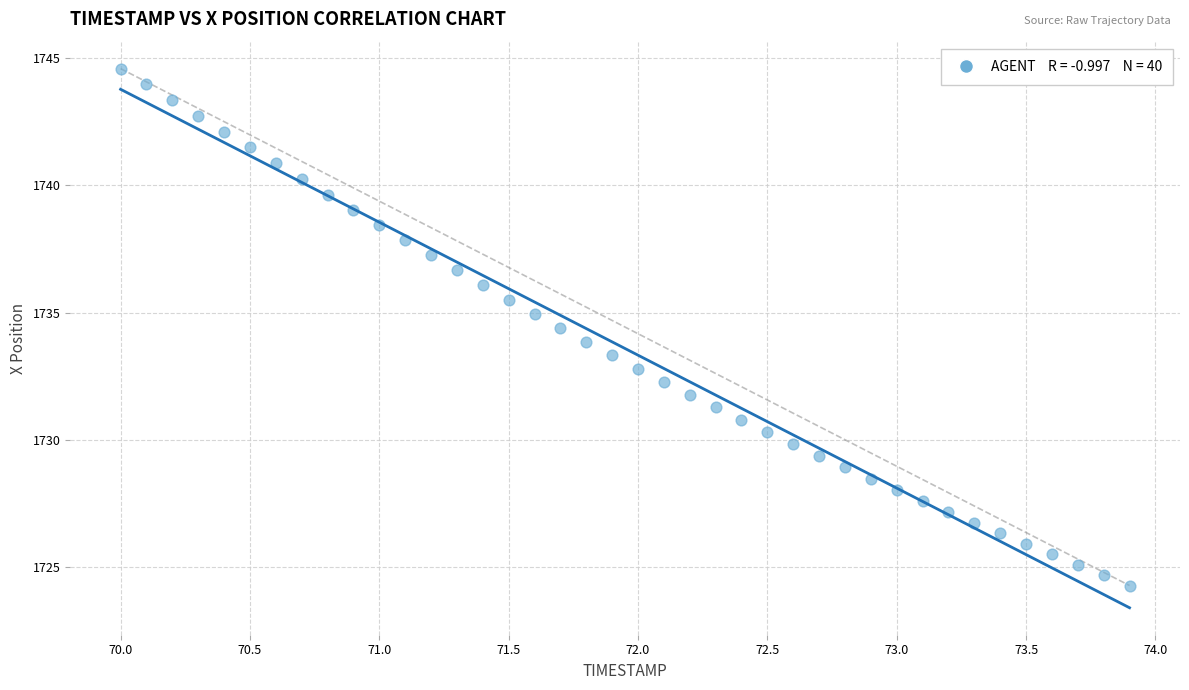

What is the range of Y values (max minus min)?

20.3